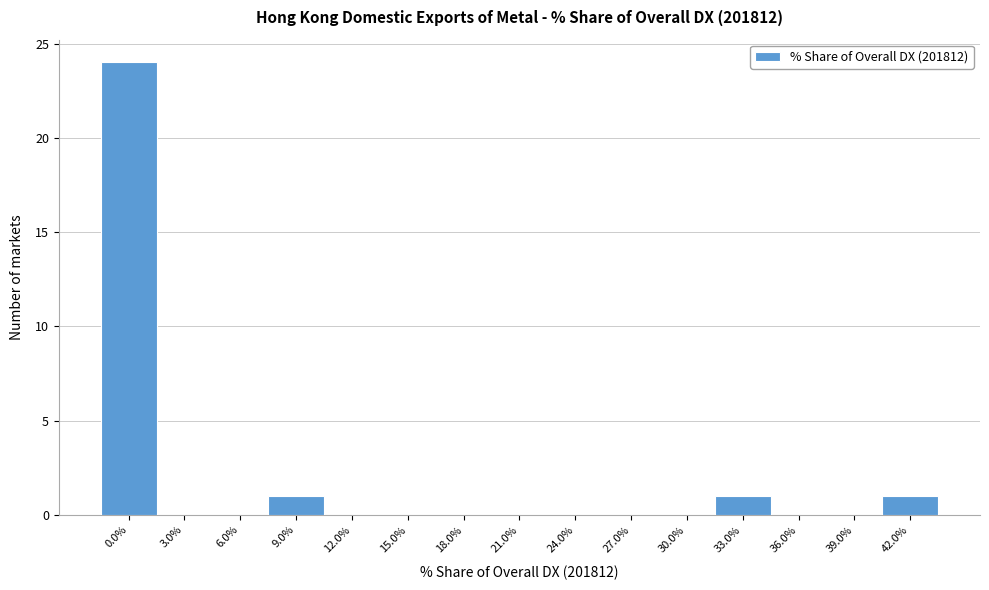

Reading left to right, transcribe all the data shown in this chart.

0.0%=24	3.0%=0	6.0%=0	9.0%=1	12.0%=0	15.0%=0	18.0%=0	21.0%=0	24.0%=0	27.0%=0	30.0%=0	33.0%=1	36.0%=0	39.0%=0	42.0%=1